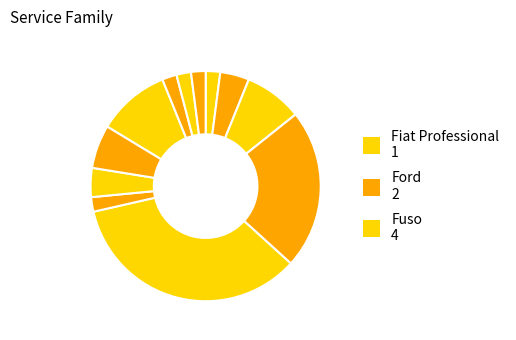

Count the number of slices in the pie.

12